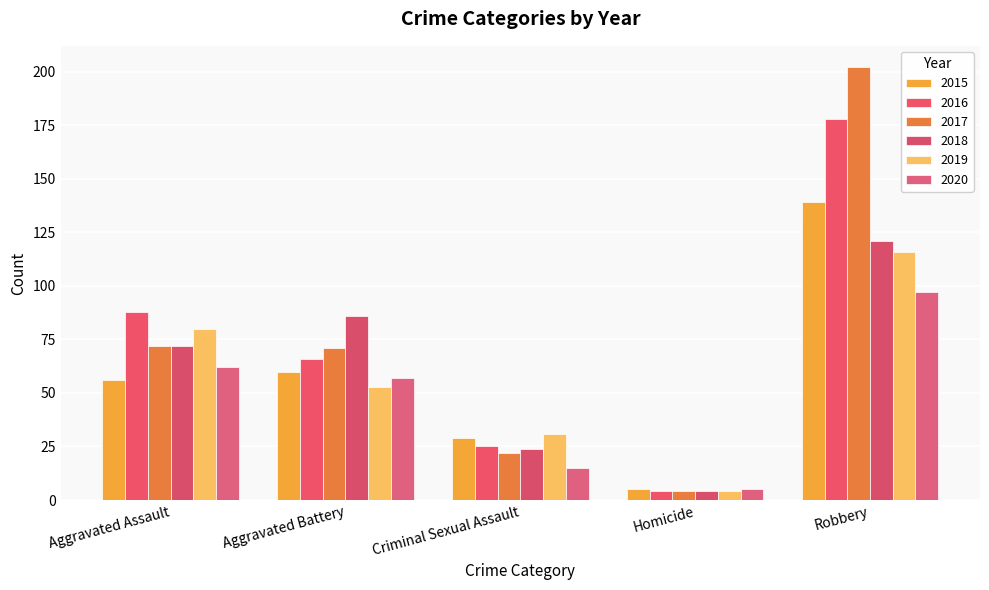

What is the average value of the 2020 series?

47